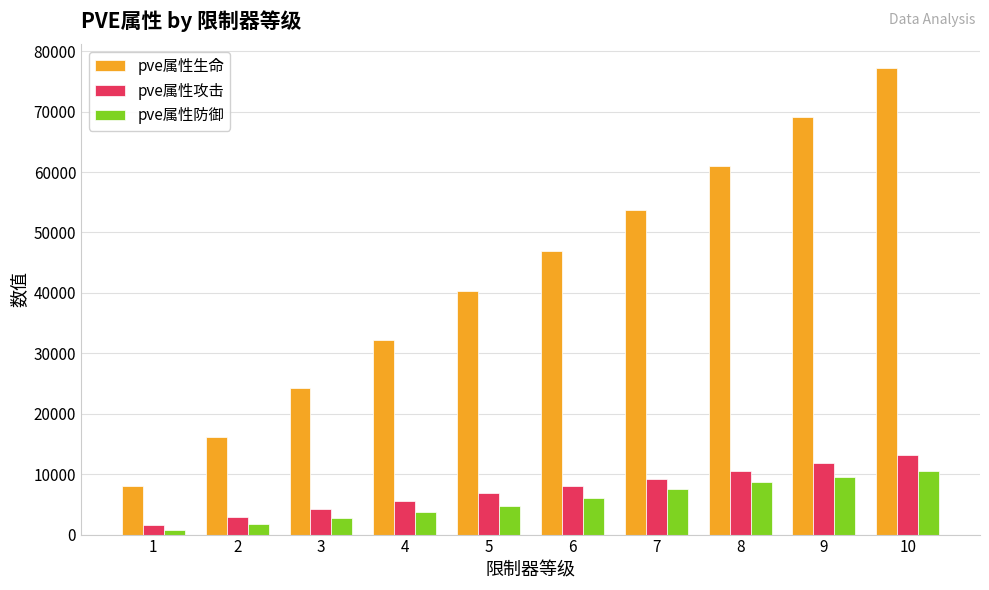

The pve属性生命 series shows 24240 at 3. True or false?

True